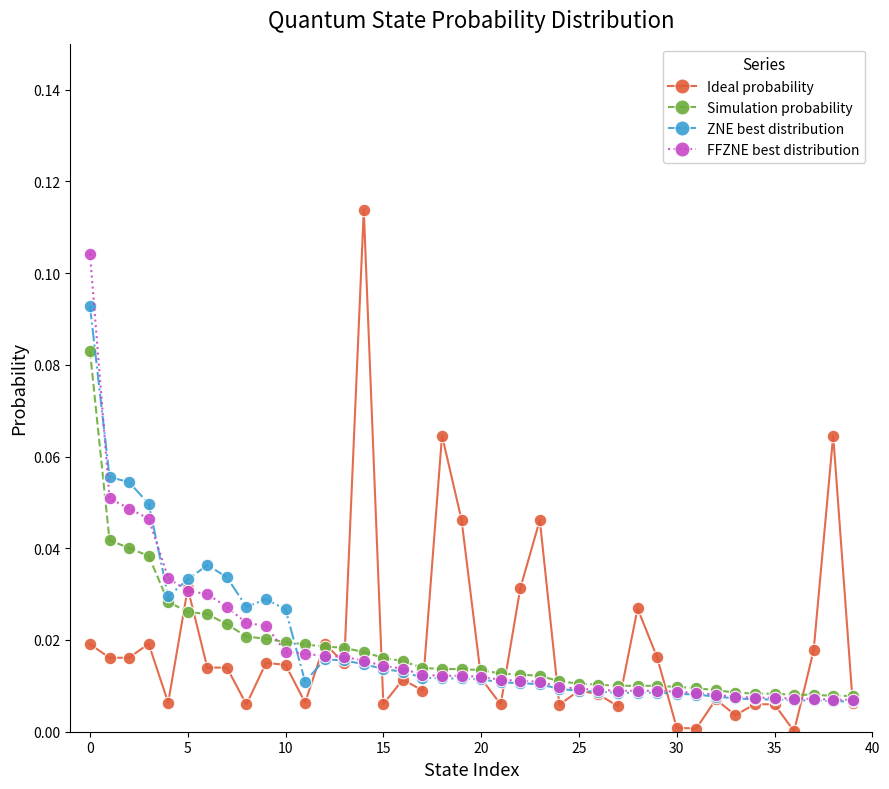

Rank the series by their maximum value, from lowest to highest.

Simulation probability, ZNE best distribution, FFZNE best distribution, Ideal probability